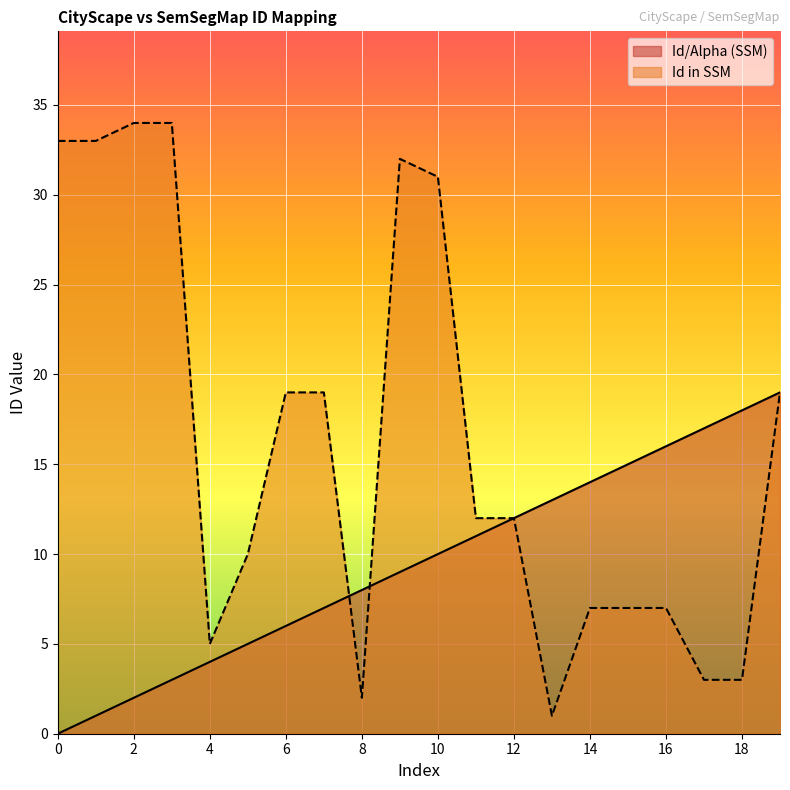

Between 1 and 15, which series saw the biggest shift?

Id in SSM